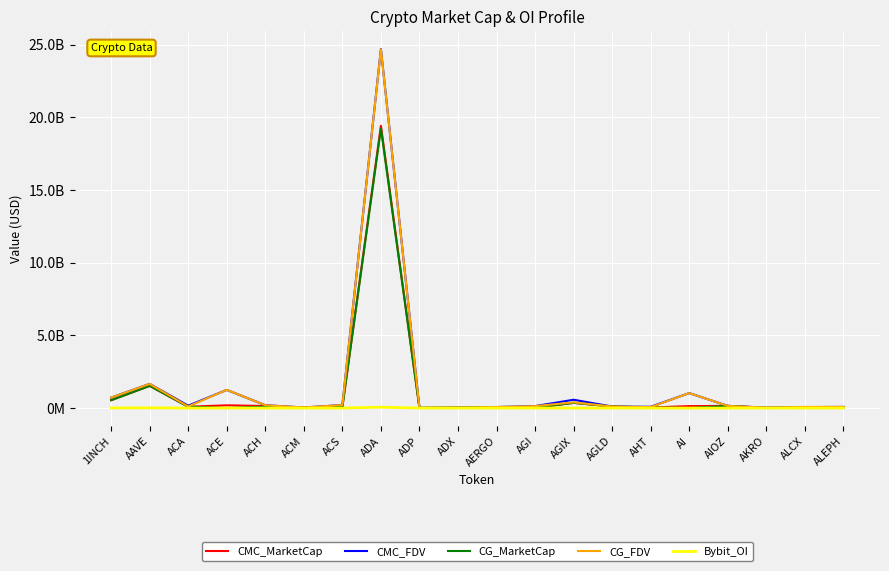

What are all the series names shown in the legend?

CMC_MarketCap, CMC_FDV, CG_MarketCap, CG_FDV, Bybit_OI